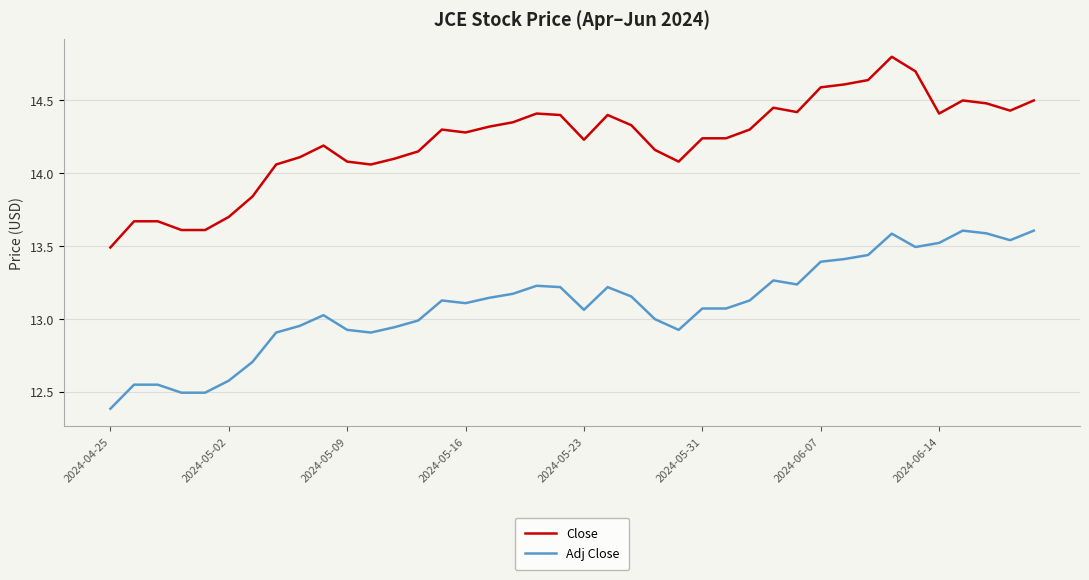

What is the highest value of the Close series?

14.8